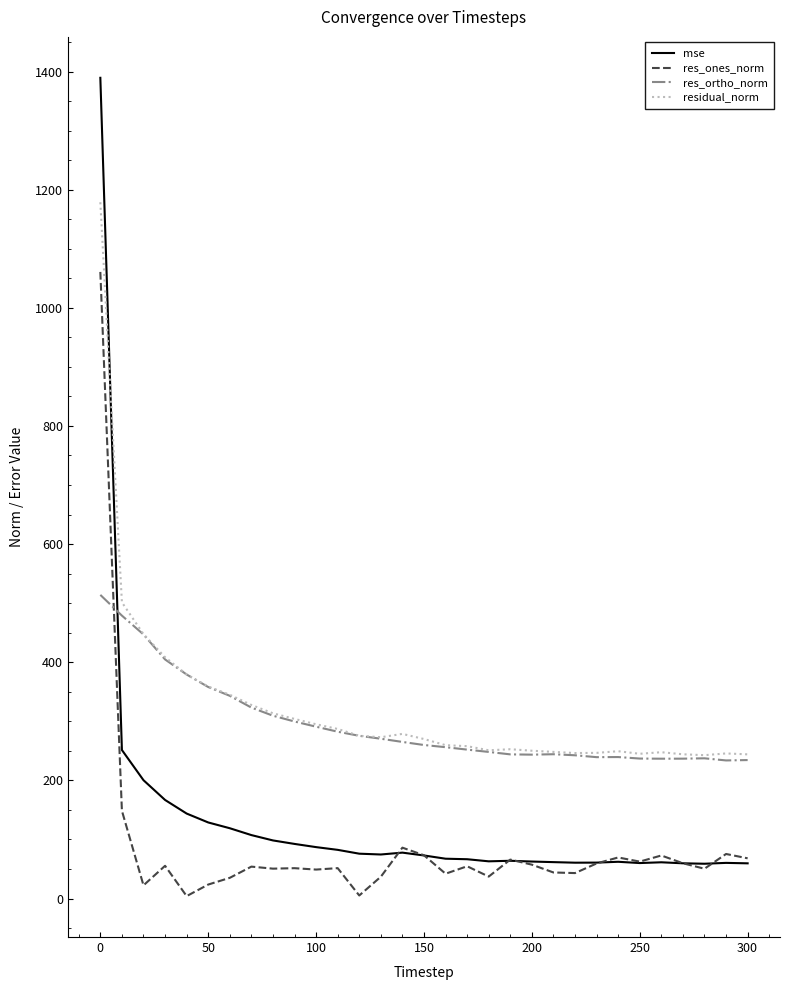

List the series in order of their peak value, lowest first.

res_ortho_norm, res_ones_norm, residual_norm, mse